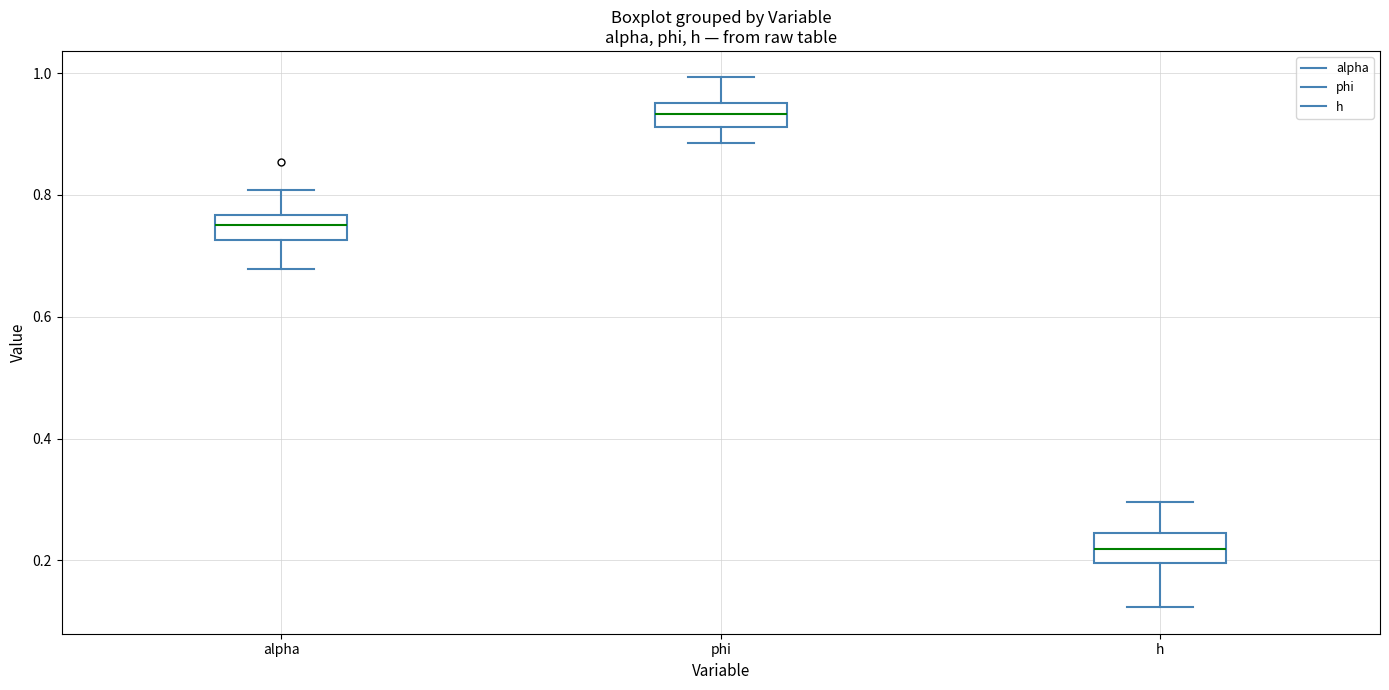

Which box's median line is the lowest?

h